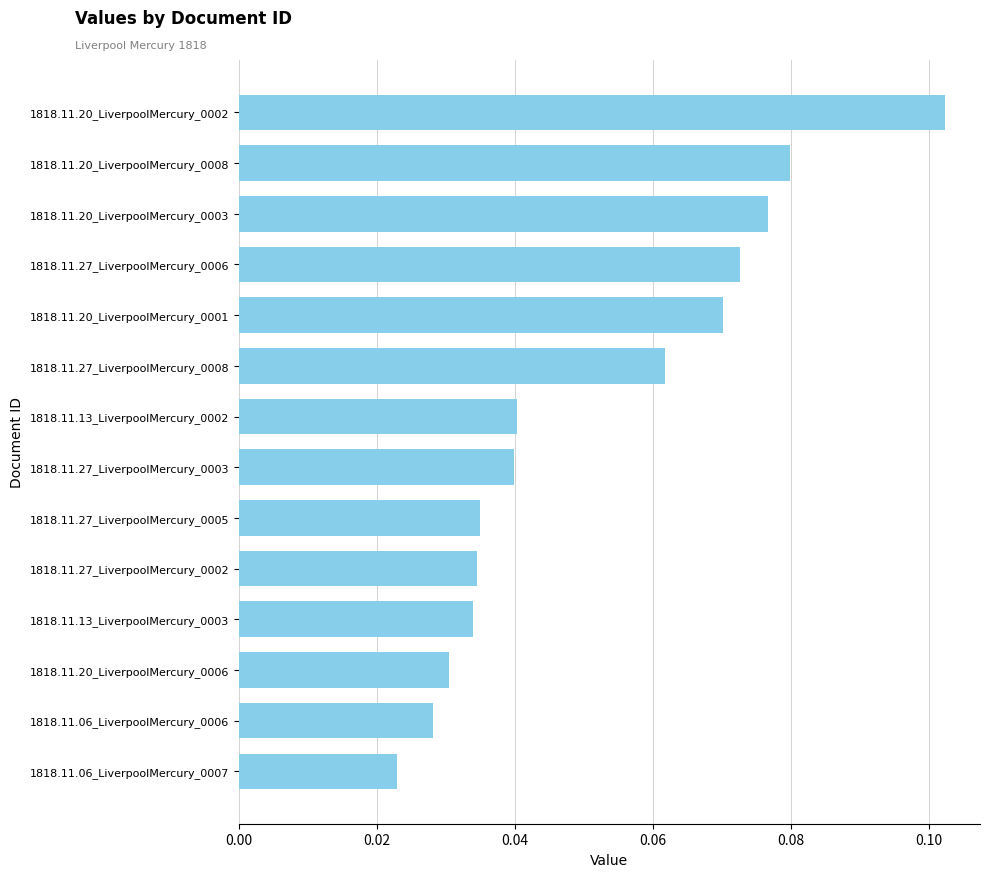

At which category does the chart reach its minimum across all series?

1818.11.06_LiverpoolMercury_0007